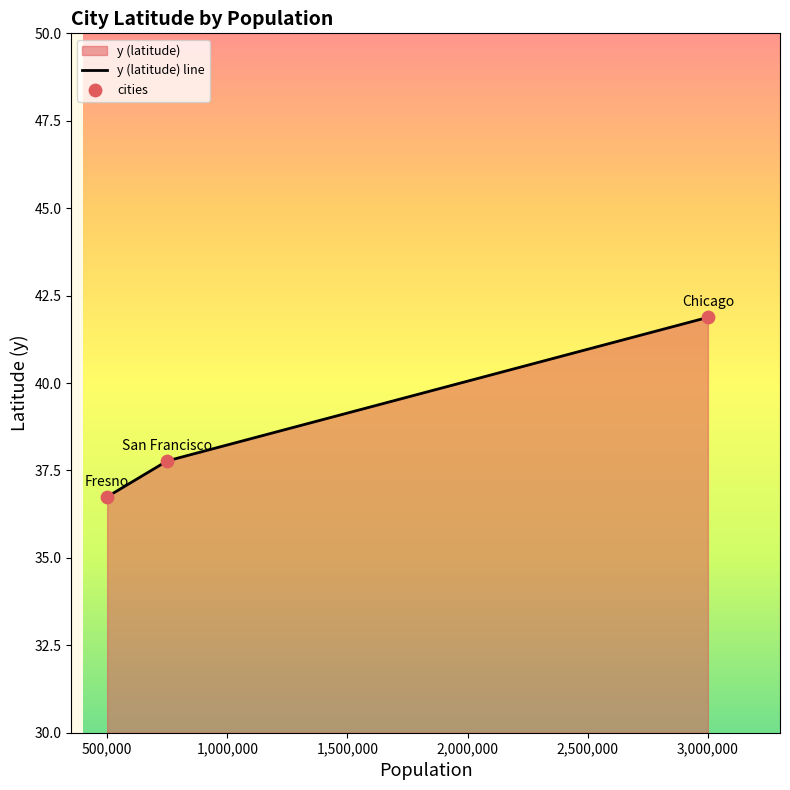

Which series has the widest spread of Y values?

y (latitude) line